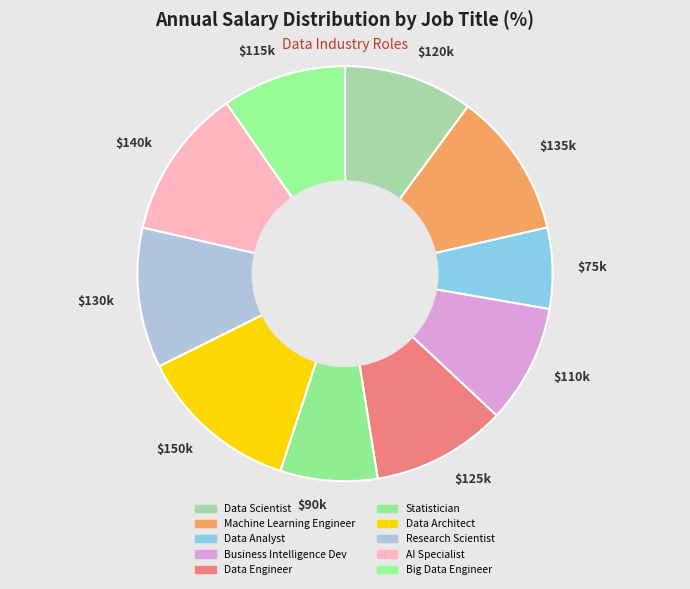

How many slices are in this pie chart?

10